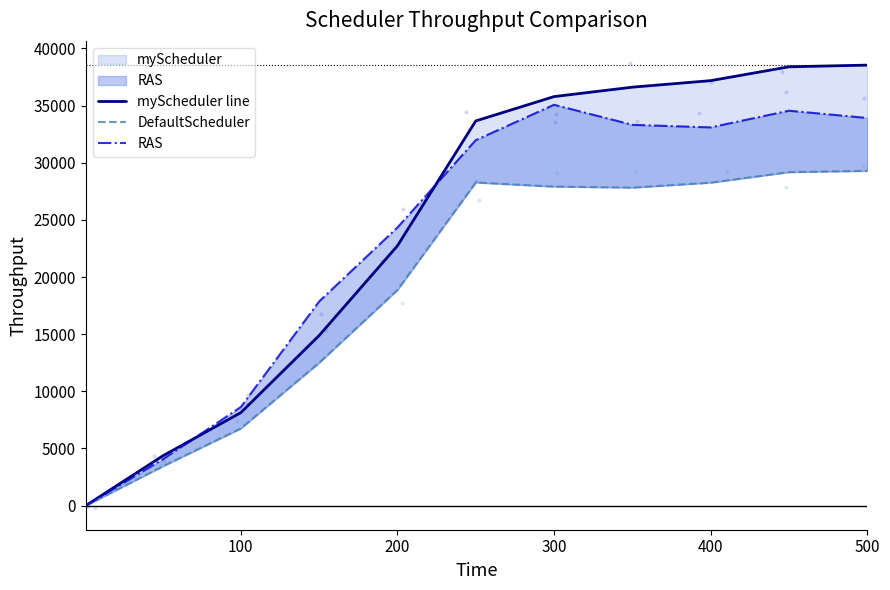

Which series reaches the maximum Y coordinate?

myScheduler line